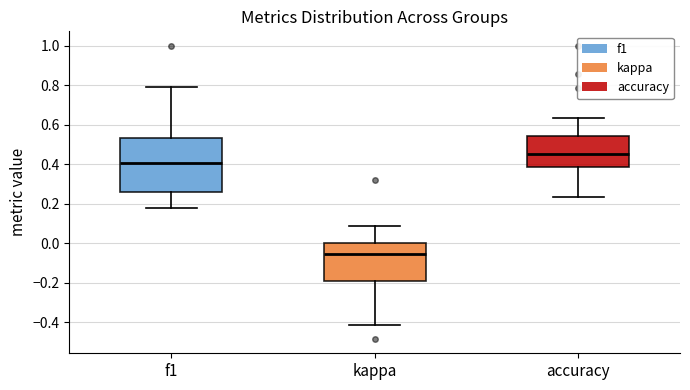

Which box's median line is the highest?

accuracy